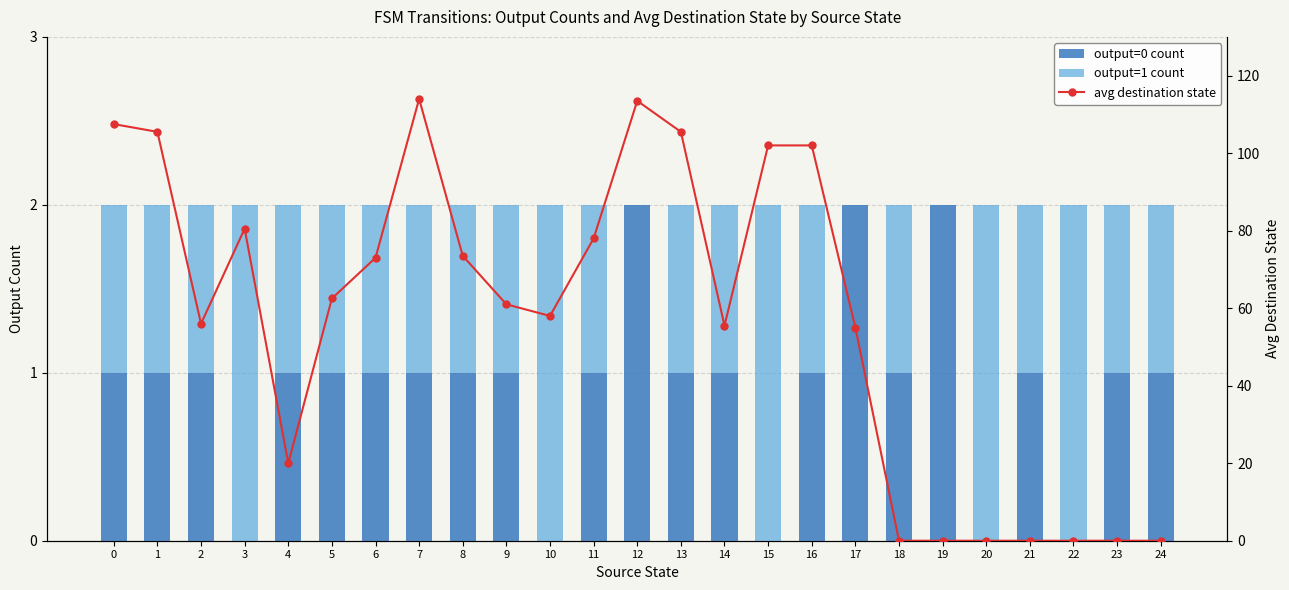

How many output=0 count values are between 1 and 2?

20